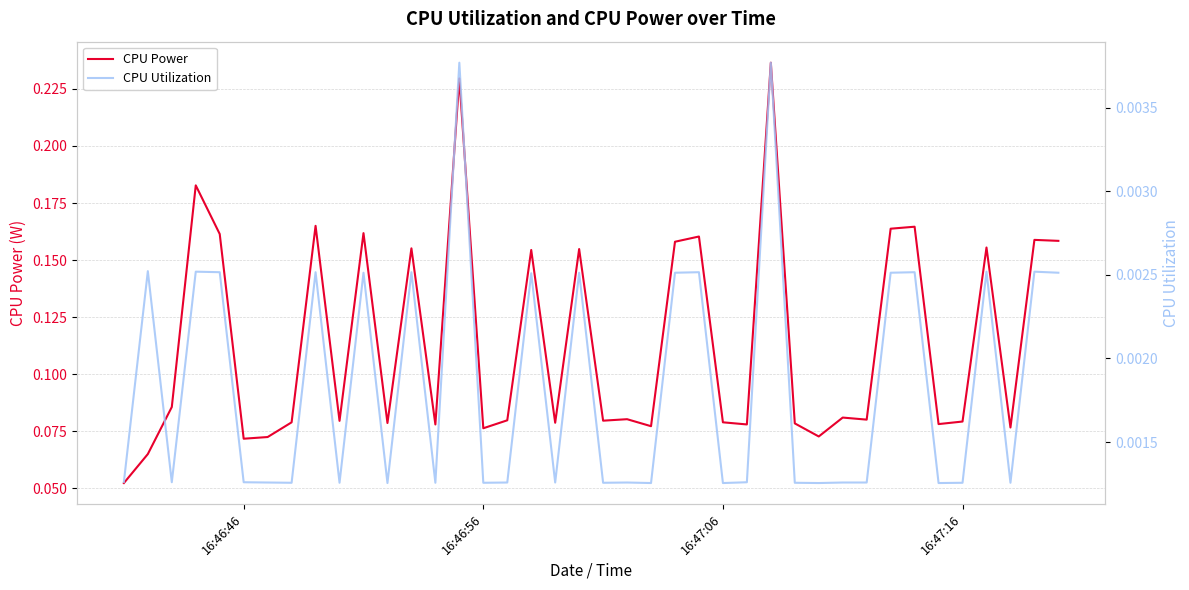

Reading left to right, what are all the values shown in this chart?

CPU Power: 0.1	0.1	0.1	0.2	0.2	0.1	0.1	0.1	0.2	0.1	0.2	0.1	0.2	0.1	0.2	0.1	0.1	0.2	0.1	0.2	0.1	0.1	0.1	0.2	0.2	0.1	0.1	0.2	0.1	0.1	0.1	0.1	0.2	0.2	0.1	0.1	0.2	0.1	0.2	0.2
CPU Utilization: 0.0	0.0	0.0	0.0	0.0	0.0	0.0	0.0	0.0	0.0	0.0	0.0	0.0	0.0	0.0	0.0	0.0	0.0	0.0	0.0	0.0	0.0	0.0	0.0	0.0	0.0	0.0	0.0	0.0	0.0	0.0	0.0	0.0	0.0	0.0	0.0	0.0	0.0	0.0	0.0